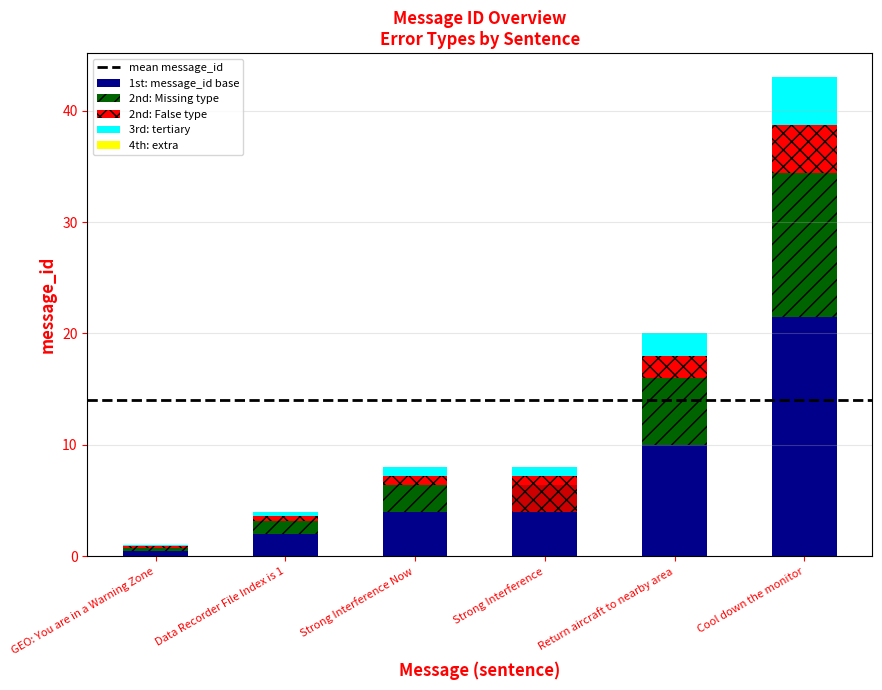

Reading left to right, transcribe all the data shown in this chart.

1	4	8	8	20	43